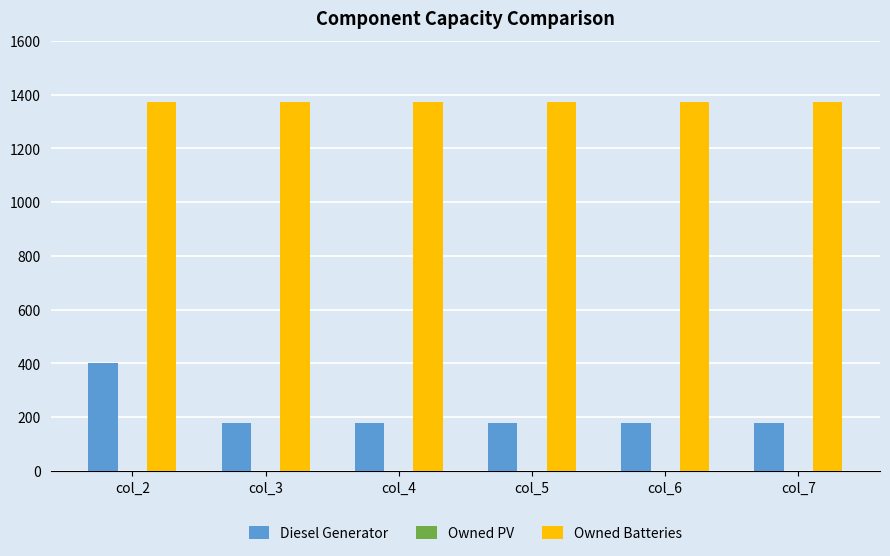

What is the total value across all series at col_7?

1552